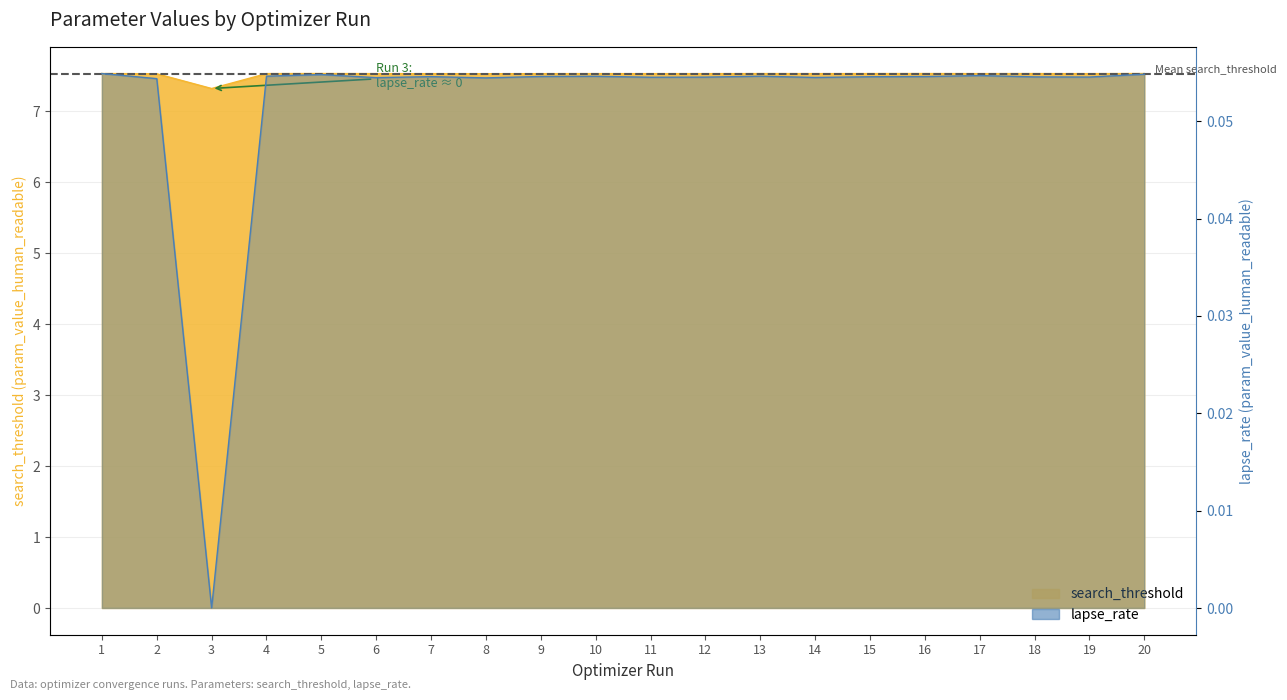

True or false: search_threshold and lapse_rate intersect in this chart.

False